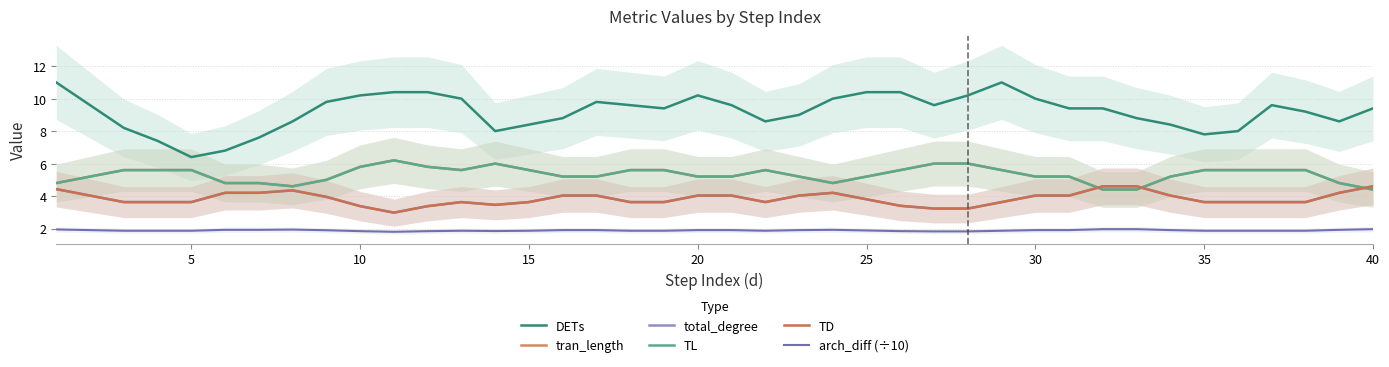

How many interior local valleys does the total_degree series have?

3